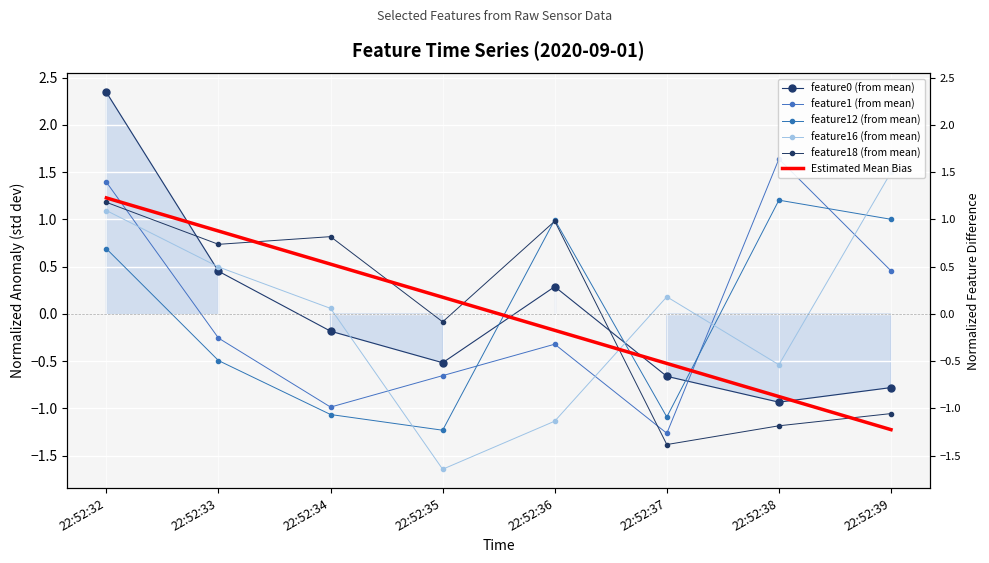

What is the greatest value displayed?

2.3